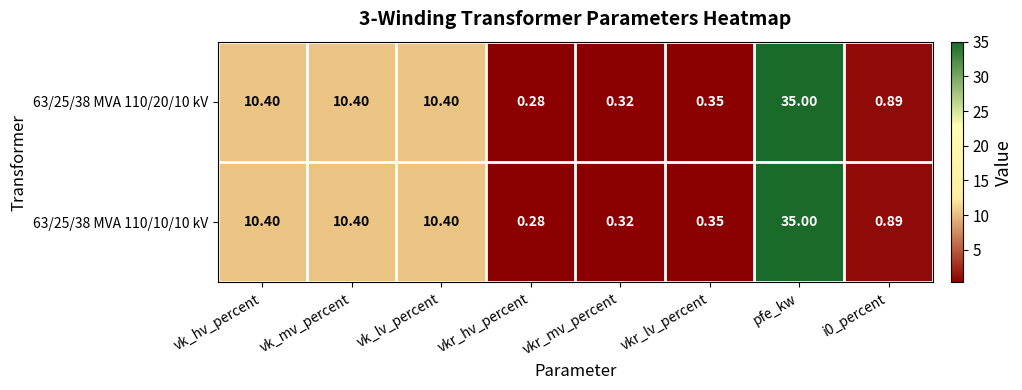

At which label does 63/25/38 MVA 110/10/10 kV first exceed 10?

vk_hv_percent